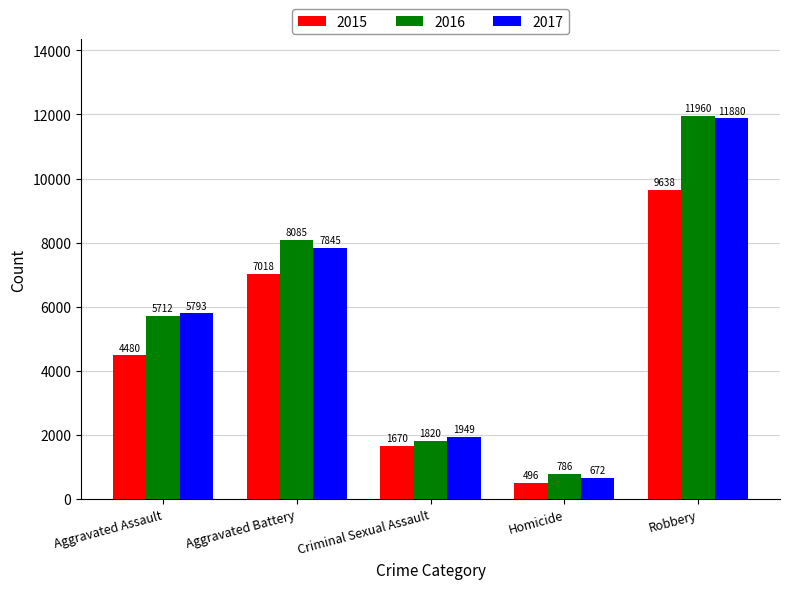

At which category does the chart reach its minimum across all series?

Homicide